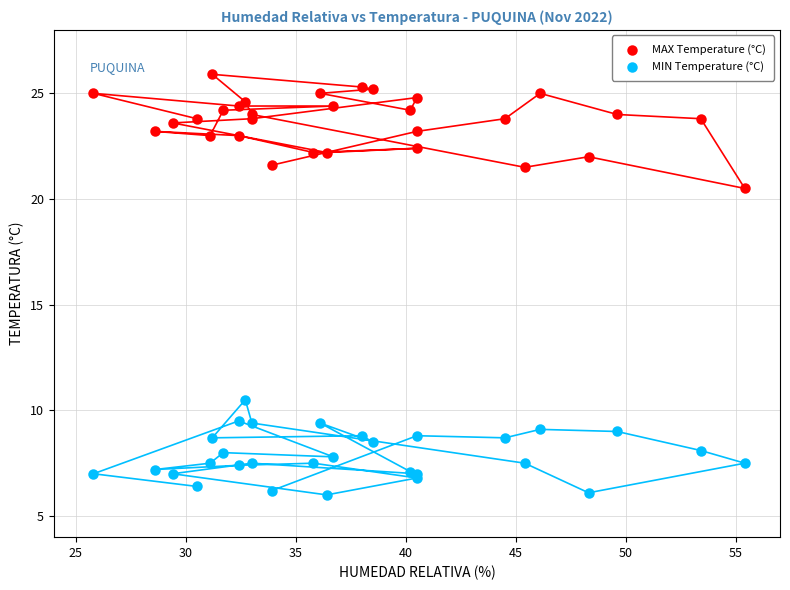

Which series reaches the minimum Y coordinate?

MIN Temperature (°C)